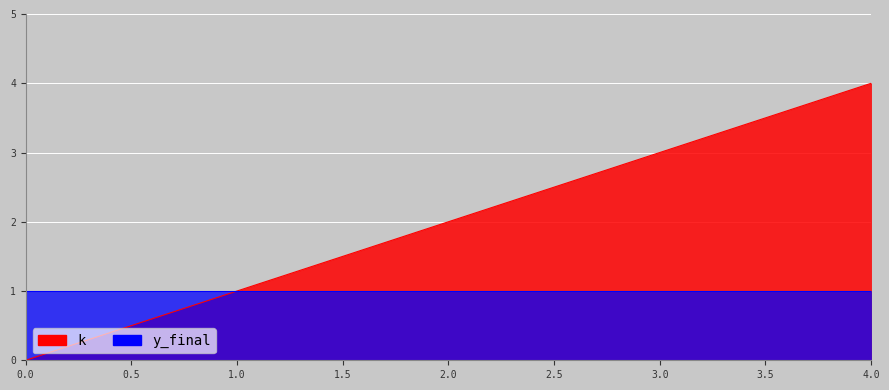

At which category does the chart reach its peak across all series?

4